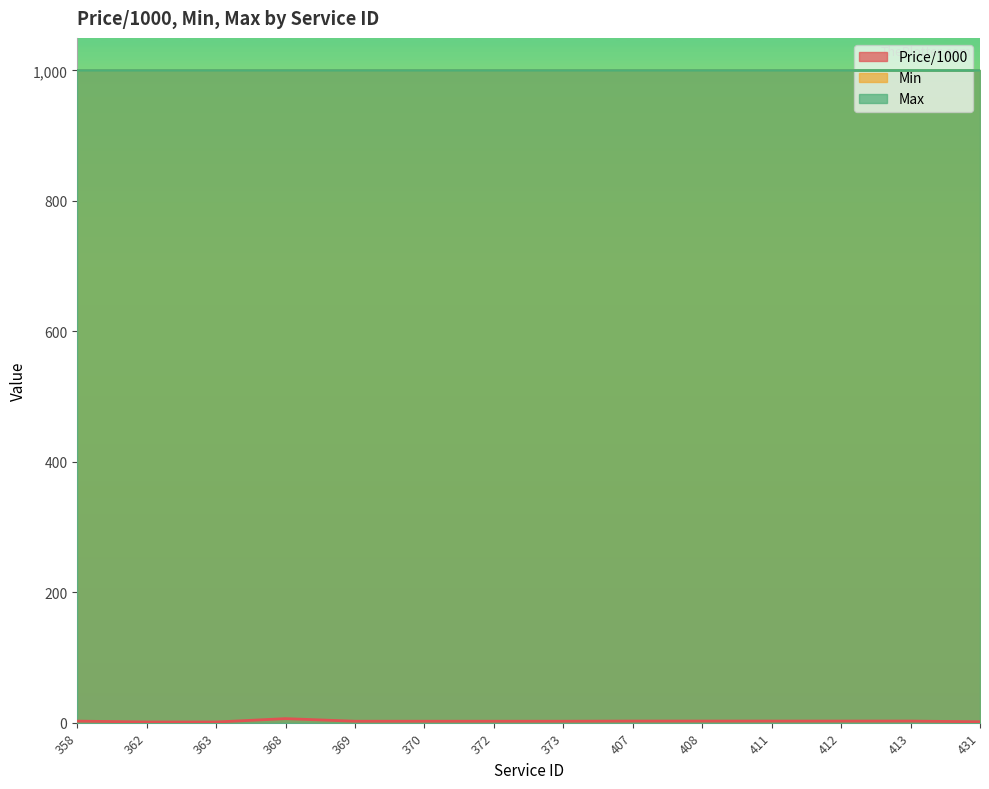

Reading left to right, transcribe all the data shown in this chart.

Price/1000: 2.4	1.0	1.0	6.2	2.2	2.2	2.2	2.2	2.5	2.5	2.4	2.4	2.5	1.3
Min: 1000.0	1000.0	1000.0	1000.0	1000.0	1000.0	1000.0	1000.0	1000.0	1000.0	1000.0	1000.0	1000.0	1000.0
Max: 1000.0	1000.0	1000.0	1000.0	1000.0	1000.0	1000.0	1000.0	1000.0	1000.0	1000.0	1000.0	1000.0	1000.0